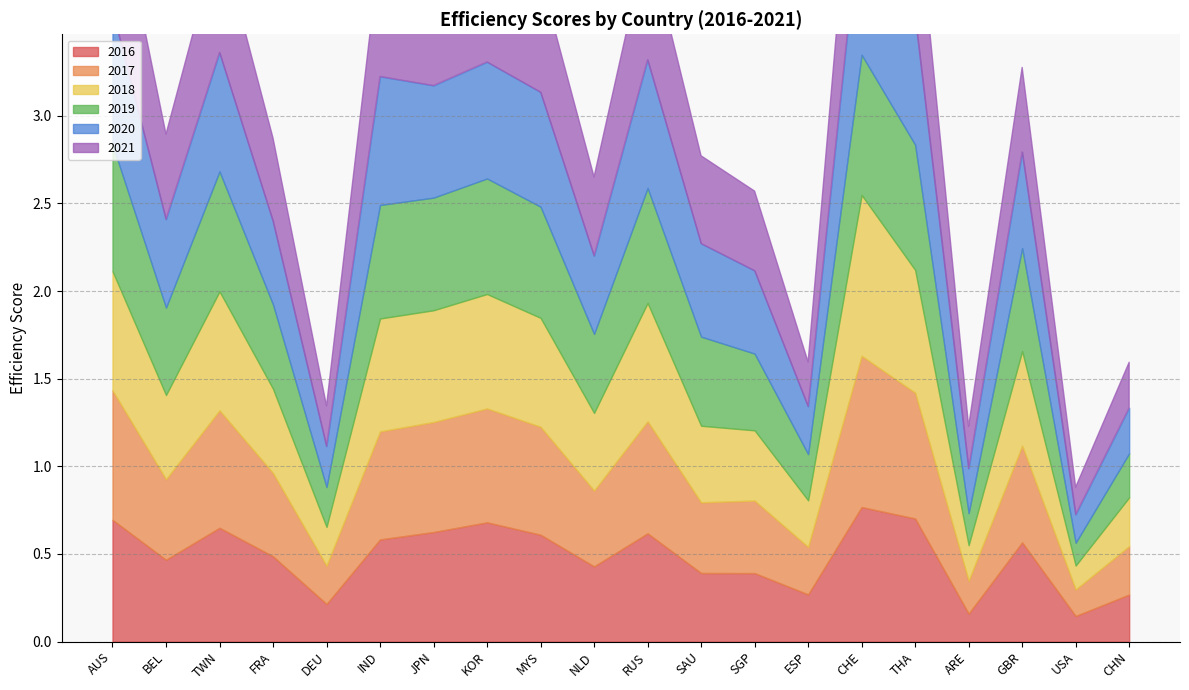

Reading right to left, transcribe all the data shown in this chart.

2016: CHN=0.3	USA=0.1	GBR=0.6	ARE=0.2	THA=0.7	CHE=0.8	ESP=0.3	SGP=0.4	SAU=0.4	RUS=0.6	NLD=0.4	MYS=0.6	KOR=0.7	JPN=0.6	IND=0.6	DEU=0.2	FRA=0.5	TWN=0.6	BEL=0.5	AUS=0.7
2017: CHN=0.3	USA=0.2	GBR=0.6	ARE=0.2	THA=0.7	CHE=0.9	ESP=0.3	SGP=0.4	SAU=0.4	RUS=0.6	NLD=0.4	MYS=0.6	KOR=0.6	JPN=0.6	IND=0.6	DEU=0.2	FRA=0.5	TWN=0.7	BEL=0.5	AUS=0.7
2018: CHN=0.3	USA=0.1	GBR=0.5	ARE=0.2	THA=0.7	CHE=0.9	ESP=0.3	SGP=0.4	SAU=0.4	RUS=0.7	NLD=0.4	MYS=0.6	KOR=0.7	JPN=0.6	IND=0.6	DEU=0.2	FRA=0.5	TWN=0.7	BEL=0.5	AUS=0.7
2019: CHN=0.3	USA=0.1	GBR=0.6	ARE=0.2	THA=0.7	CHE=0.8	ESP=0.3	SGP=0.4	SAU=0.5	RUS=0.7	NLD=0.5	MYS=0.6	KOR=0.7	JPN=0.6	IND=0.6	DEU=0.2	FRA=0.5	TWN=0.7	BEL=0.5	AUS=0.7
2020: CHN=0.3	USA=0.2	GBR=0.5	ARE=0.3	THA=0.7	CHE=0.9	ESP=0.3	SGP=0.5	SAU=0.5	RUS=0.7	NLD=0.4	MYS=0.7	KOR=0.7	JPN=0.6	IND=0.7	DEU=0.2	FRA=0.5	TWN=0.7	BEL=0.5	AUS=0.8
2021: CHN=0.3	USA=0.2	GBR=0.5	ARE=0.2	THA=0.8	CHE=0.9	ESP=0.3	SGP=0.5	SAU=0.5	RUS=0.7	NLD=0.4	MYS=0.7	KOR=0.7	JPN=0.6	IND=0.7	DEU=0.2	FRA=0.5	TWN=0.7	BEL=0.5	AUS=0.8